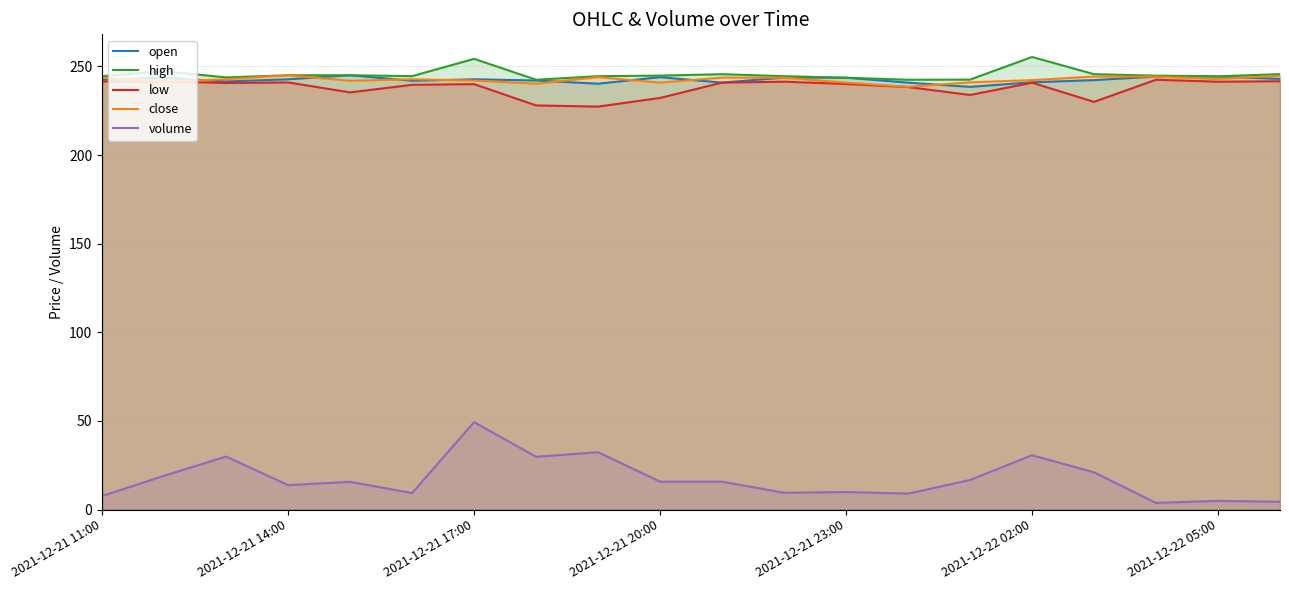

True or false: open has more than 0 points higher than both neighbors.

True